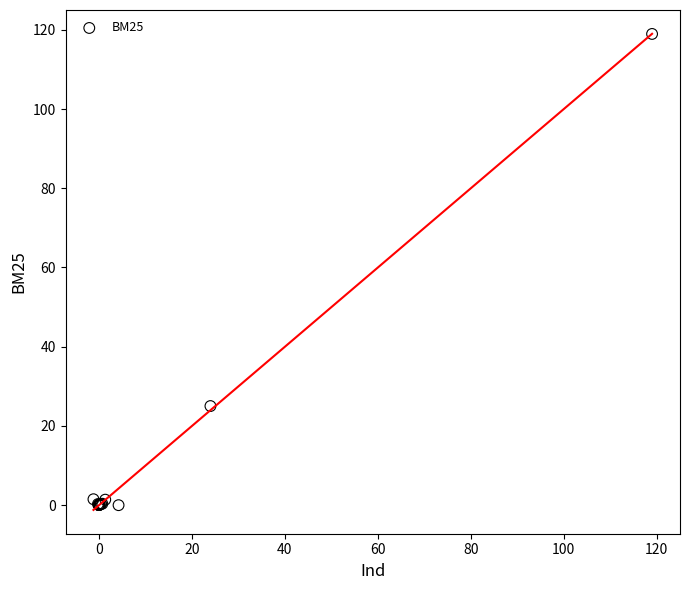

What Y value in the scatter plot is closest to 59?

25.0